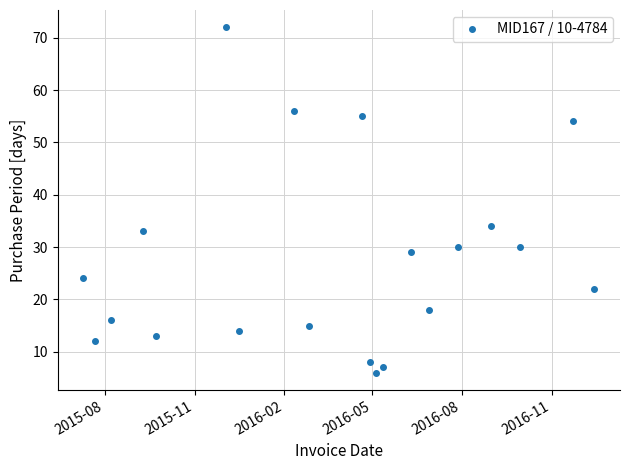

What is the greatest value displayed?

72